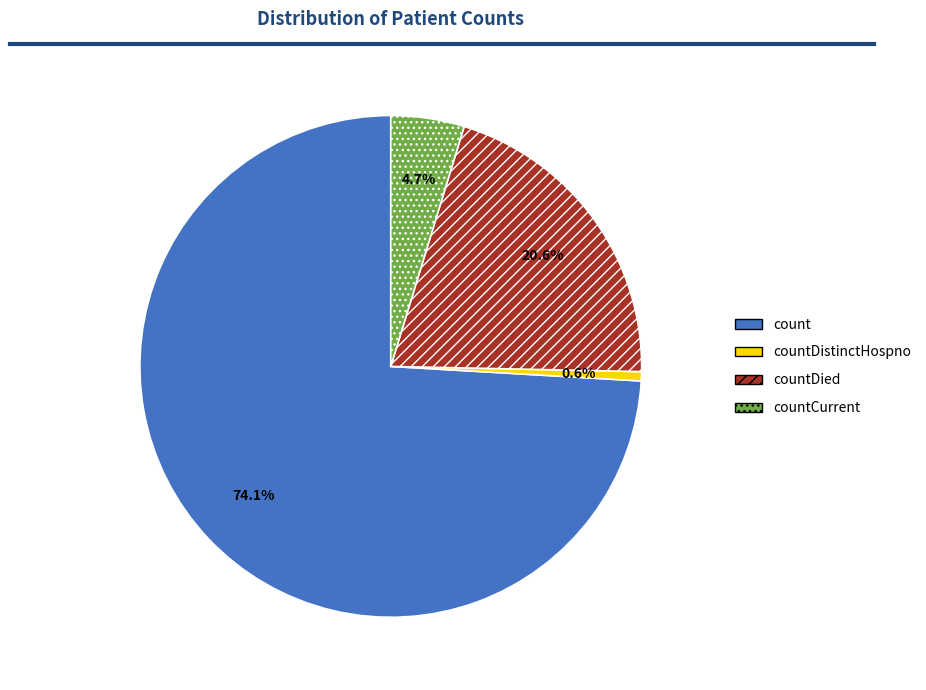

Does any single category account for the majority?

Yes